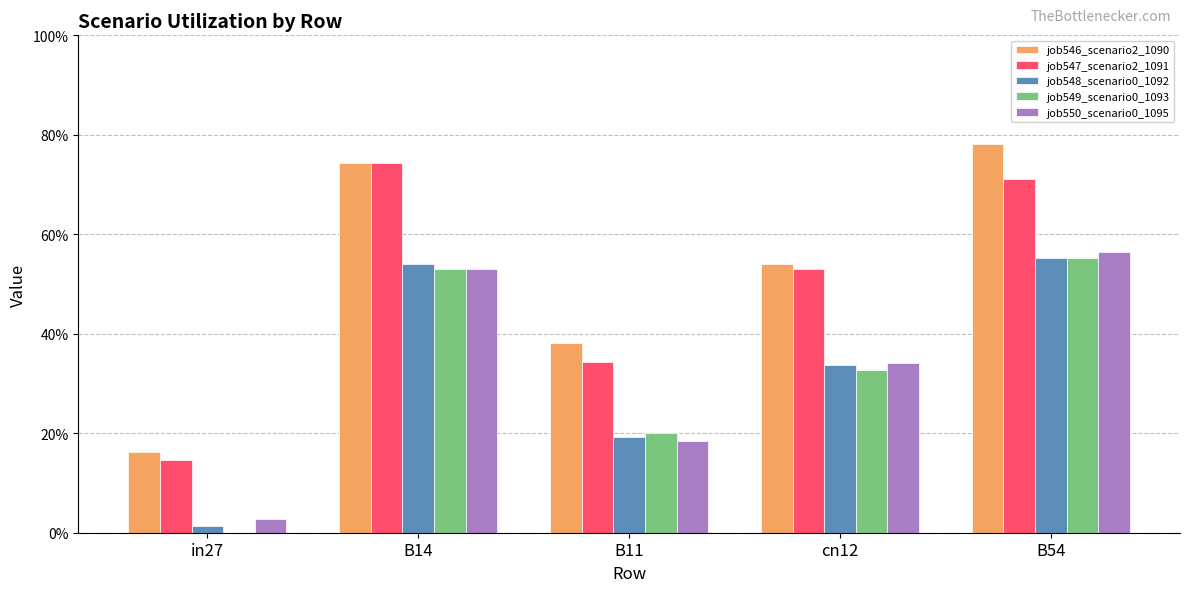

What is the difference between the highest and lowest values at B11?

0.2